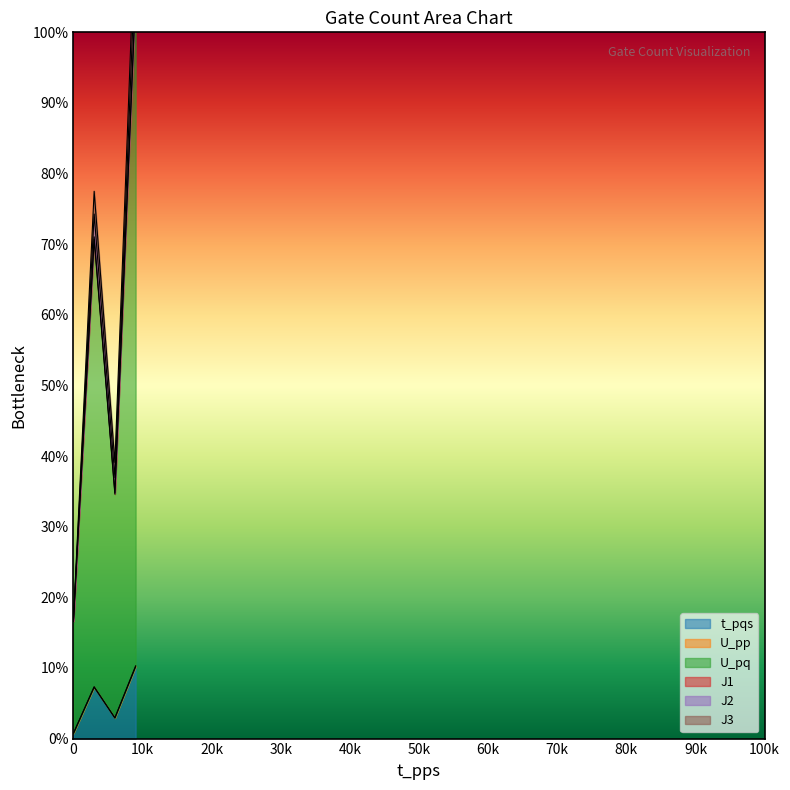

Count the number of categories in the chart.

4